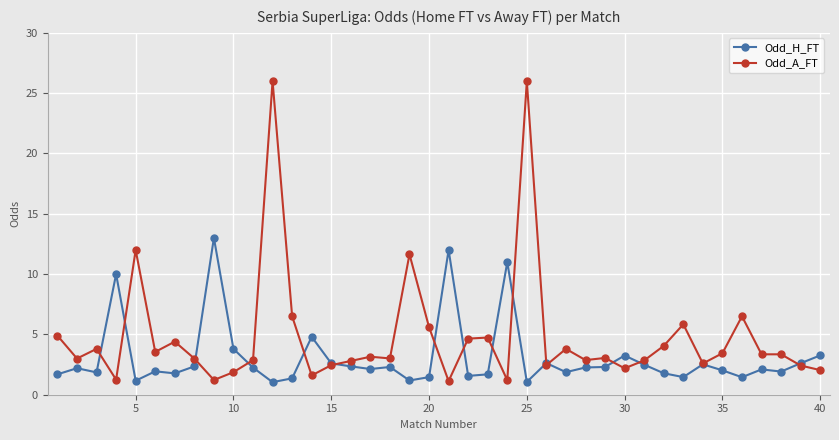

What is the sum of all Odd_H_FT values?

122.5